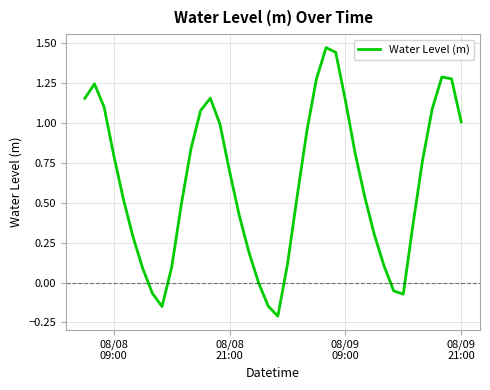

What is the value of the 29th point from the left?

0.8